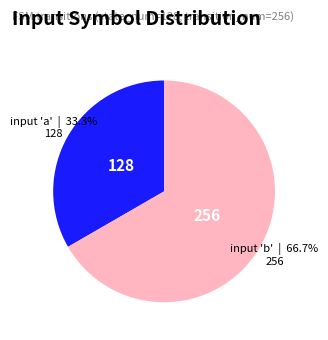

Does input 'b' account for over 50% of the chart?

Yes